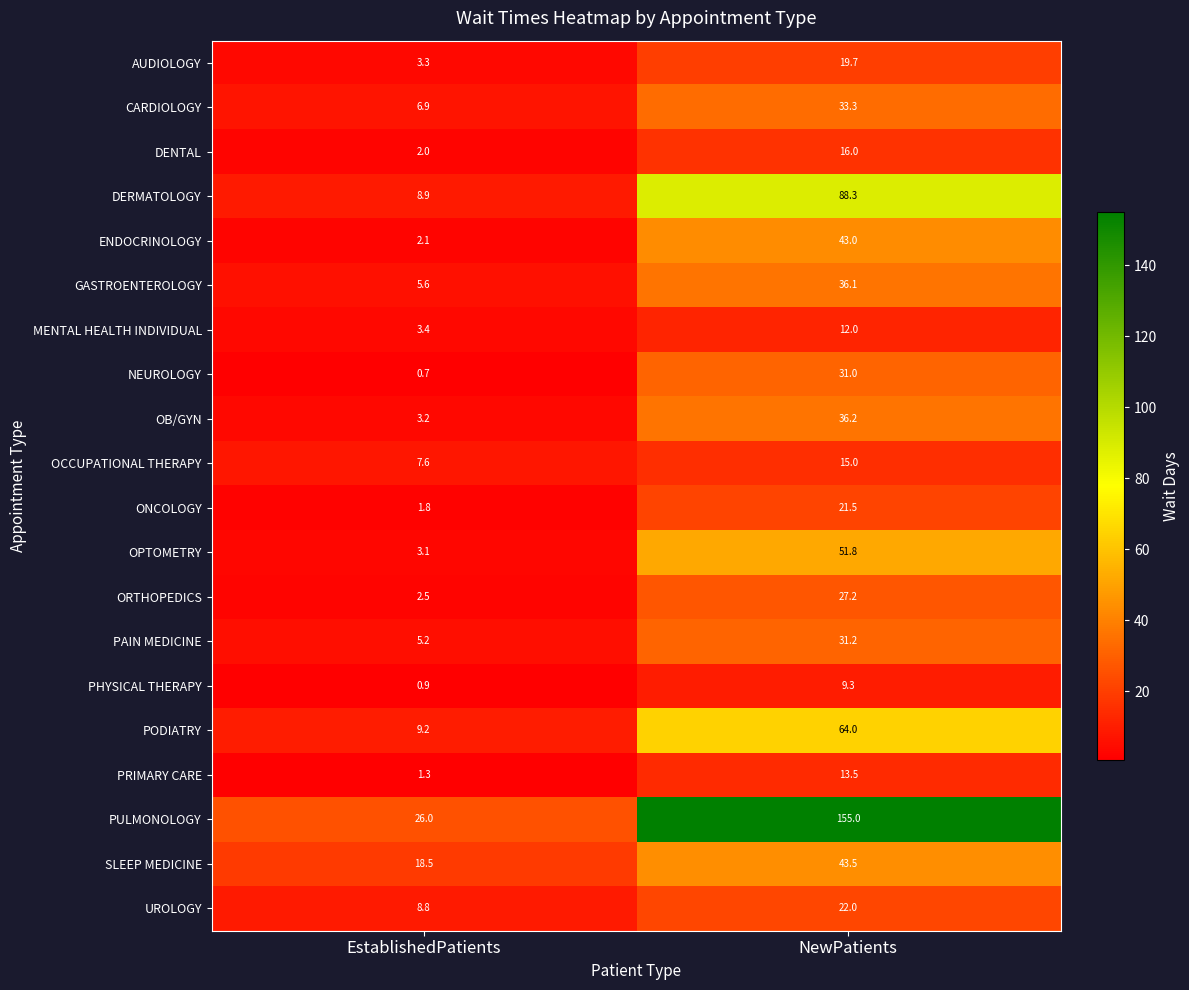

Which series has the largest total across all categories?

PULMONOLOGY